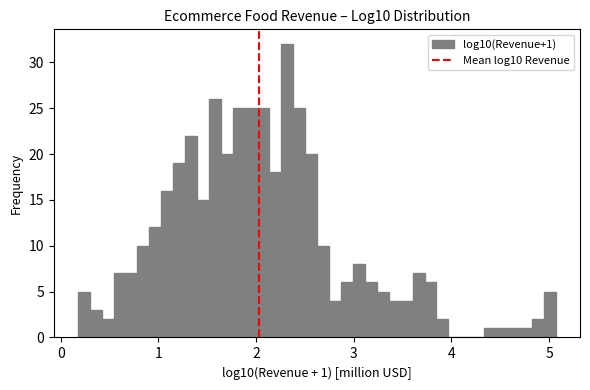

Read against the x-axis, roughly where is the centre of the tallest bar?

2.3